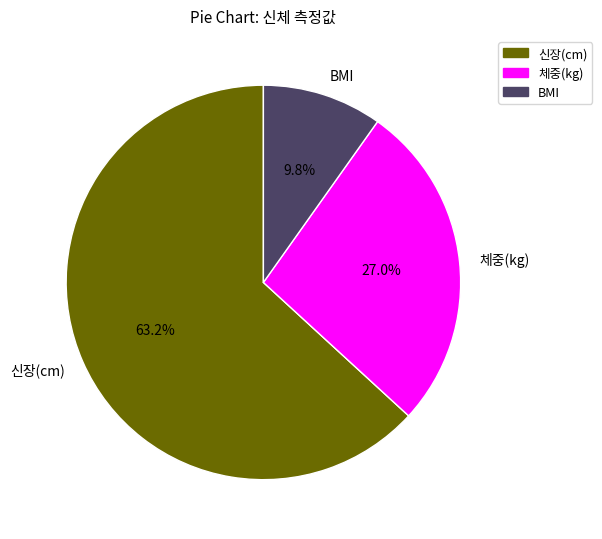

How much of the chart is everything except 신장(cm)?

36.8%